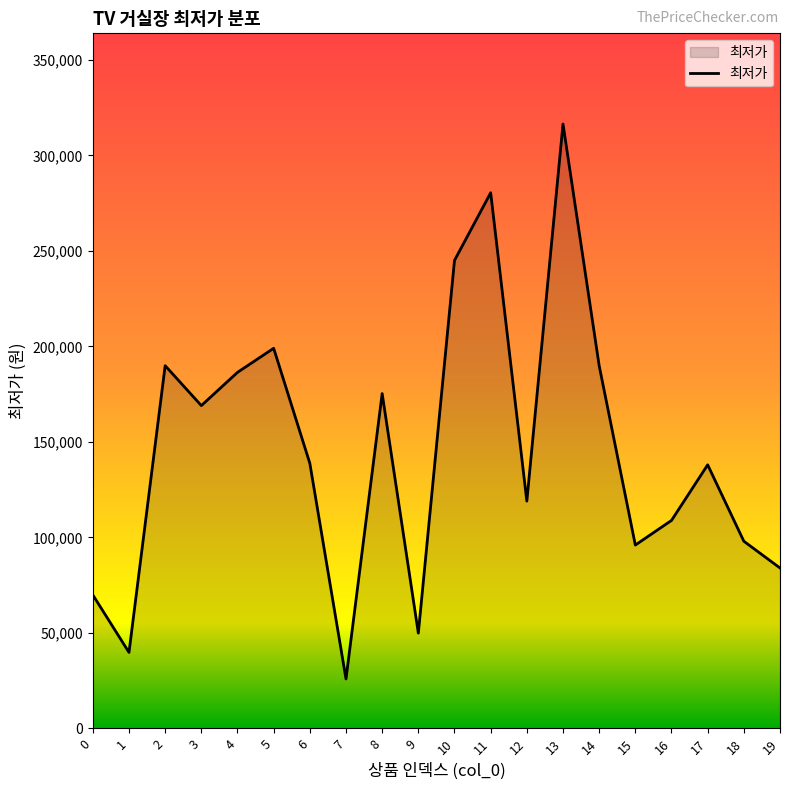

What is the greatest value displayed?

316400